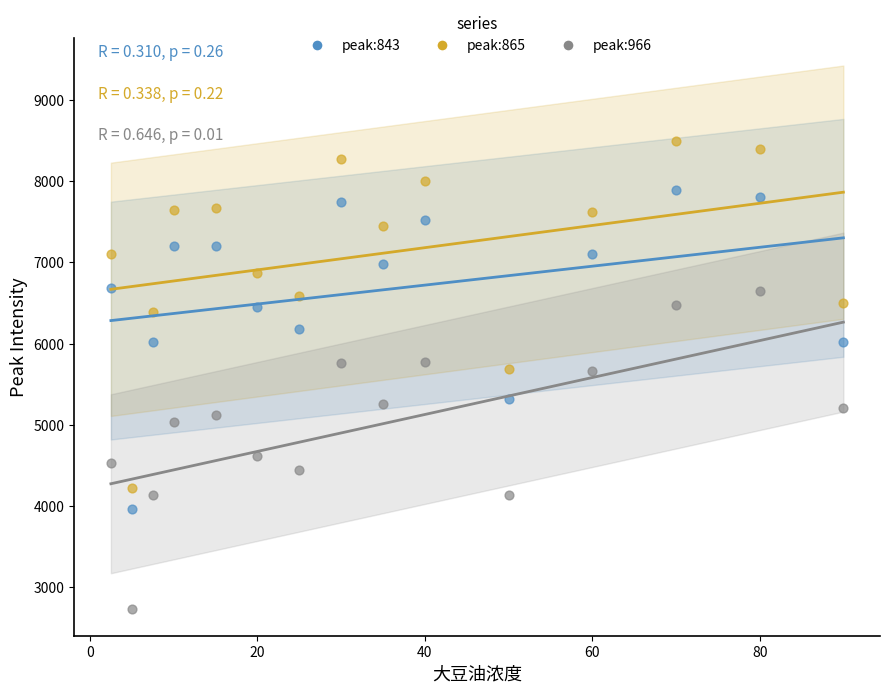

What are all the series names shown in the legend?

peak:843, peak:865, peak:966